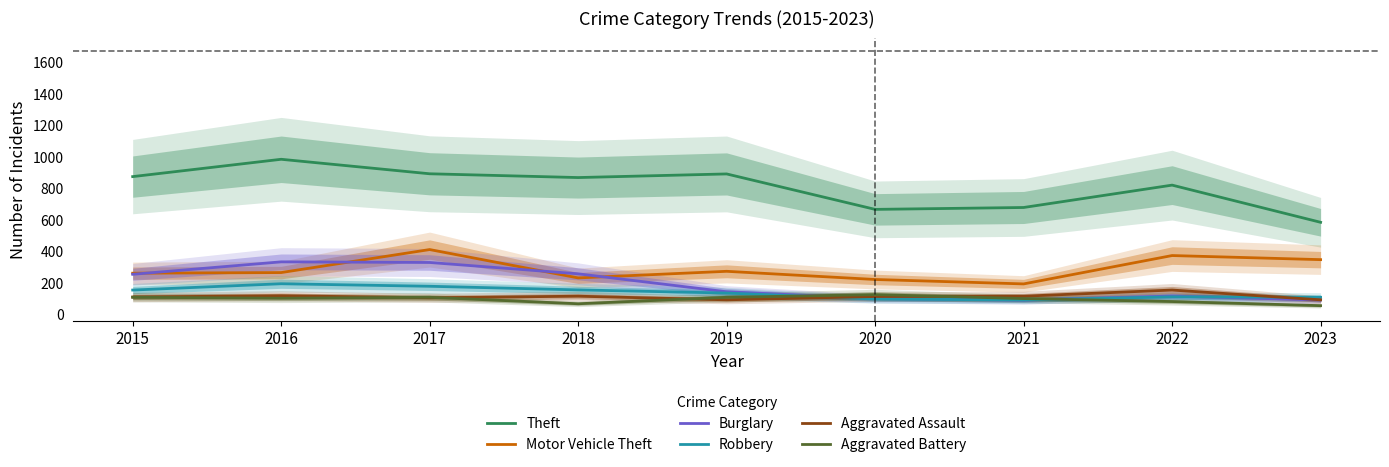

What is the value of the Aggravated Assault point at the 6th from the left?

113